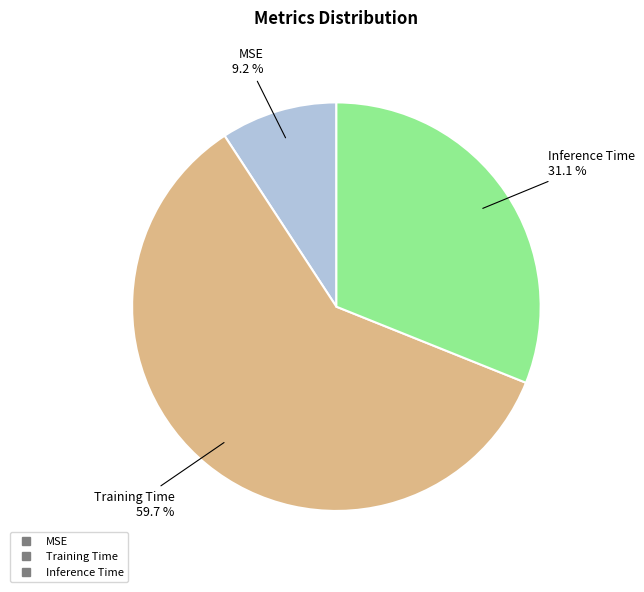

To the nearest percent, what is the difference between the Inference Time and Training Time slice percentages?

29%